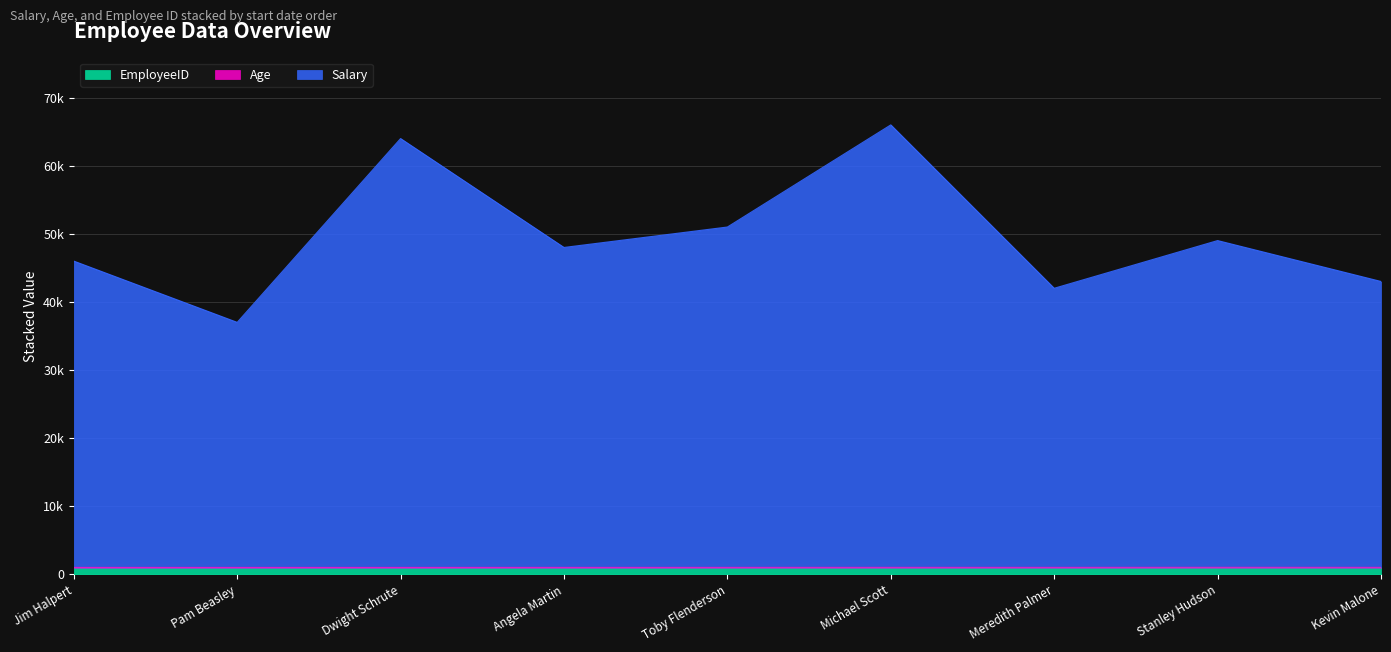

What is the maximum value shown in the chart?

66041